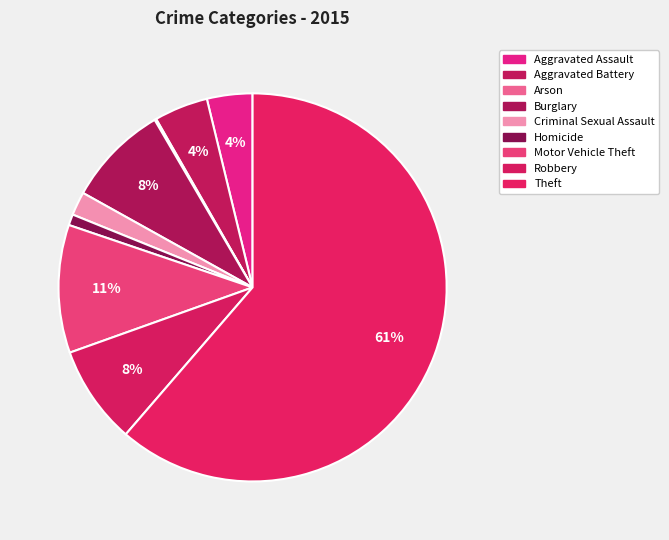

What is the change in value from Burglary to Homicide?

-108